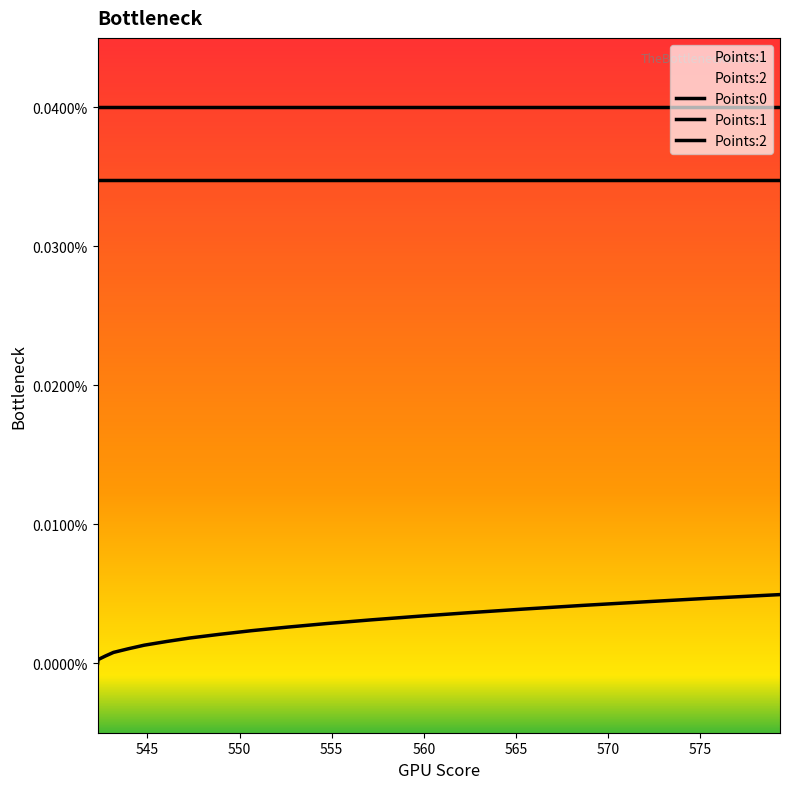

Is it true that Points:1 equals 0.0 at 560?

False